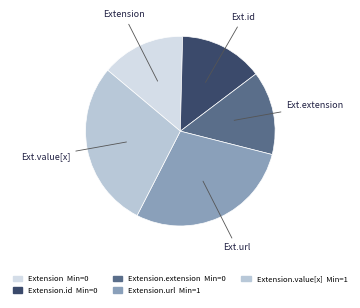

To the nearest percent, what is the average slice percentage?

20%